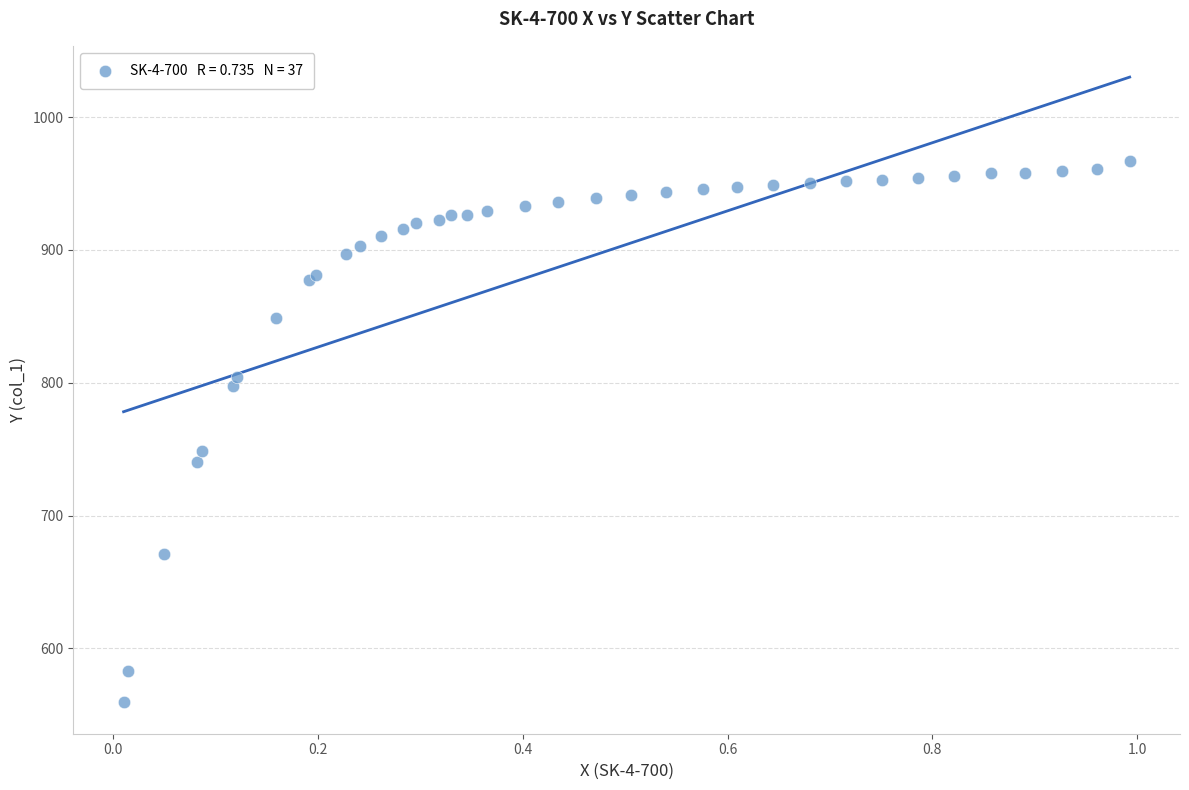

What Y value in the scatter plot is closest to 763?

748.5